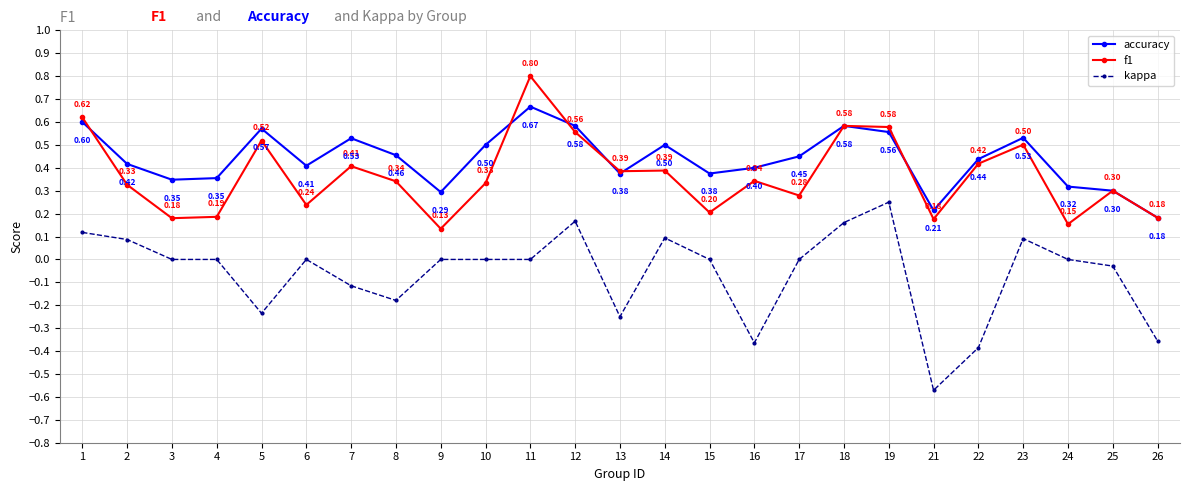

True or false: kappa has more than 1 interior local peaks.

True